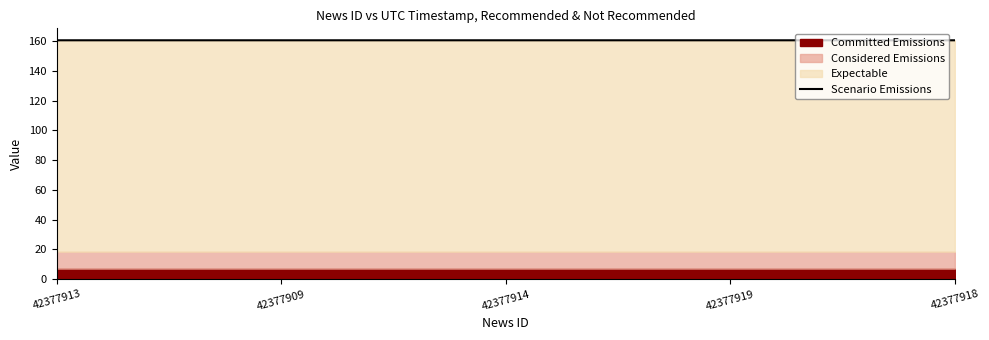

What position from the left is 42377919?

4